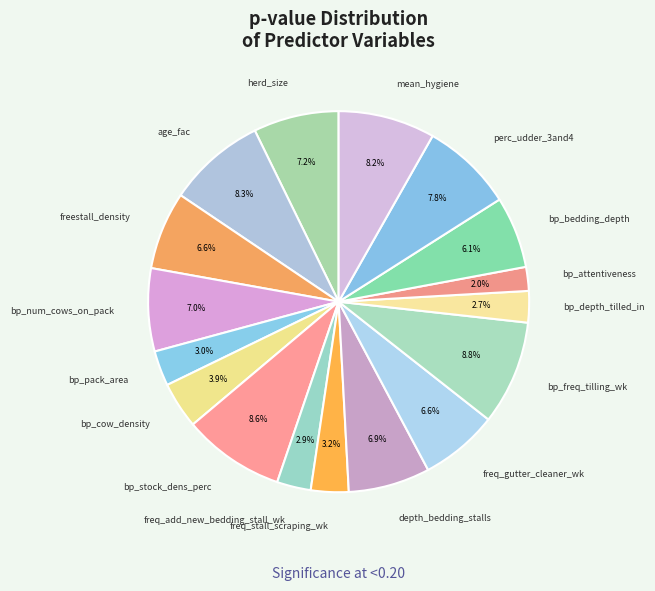

Count the number of slices in the pie.

17